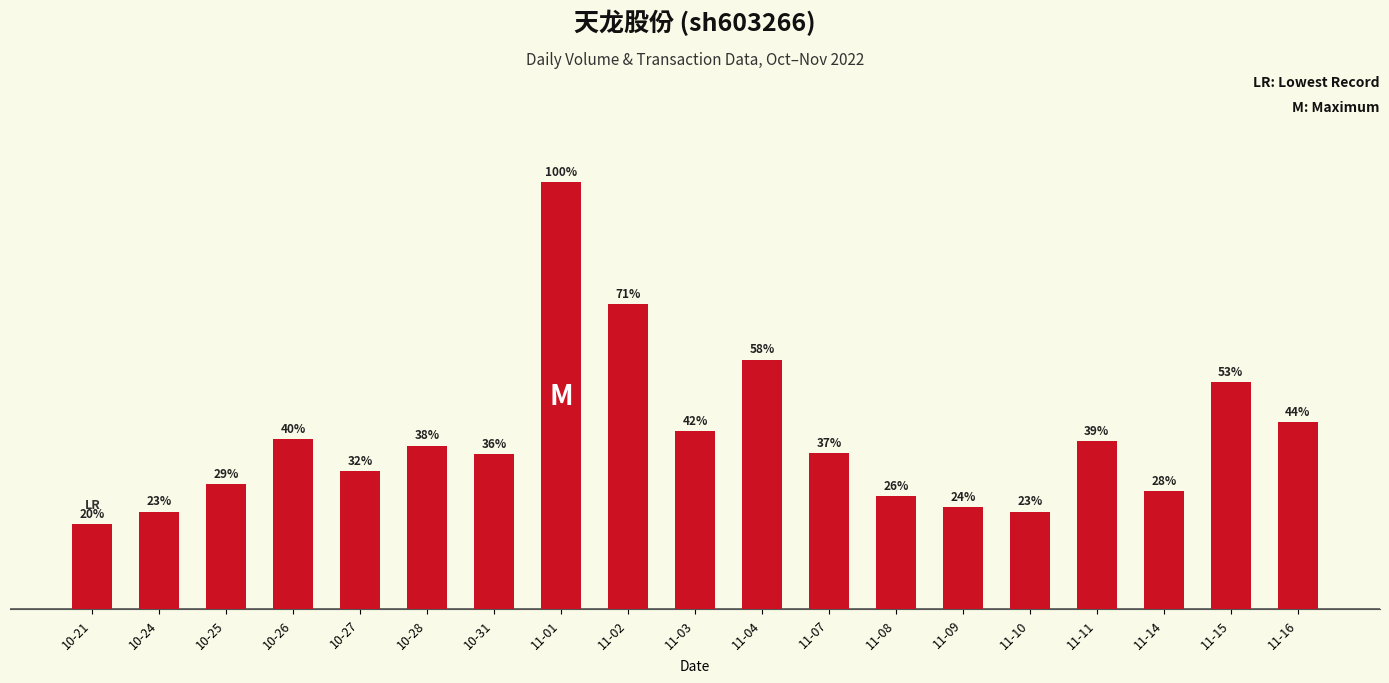

What is the label of the 18th bar from the right?

10-24